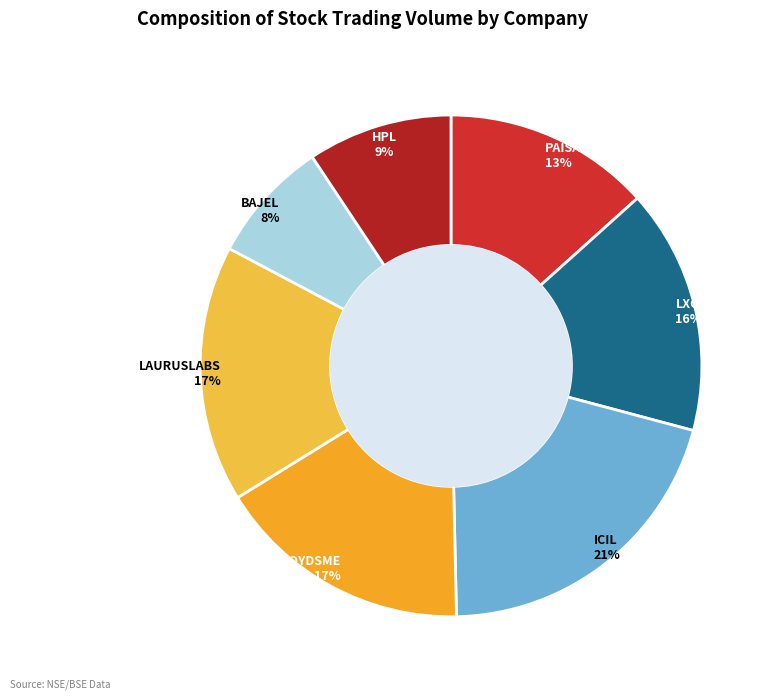

How many segments does this pie chart have?

7